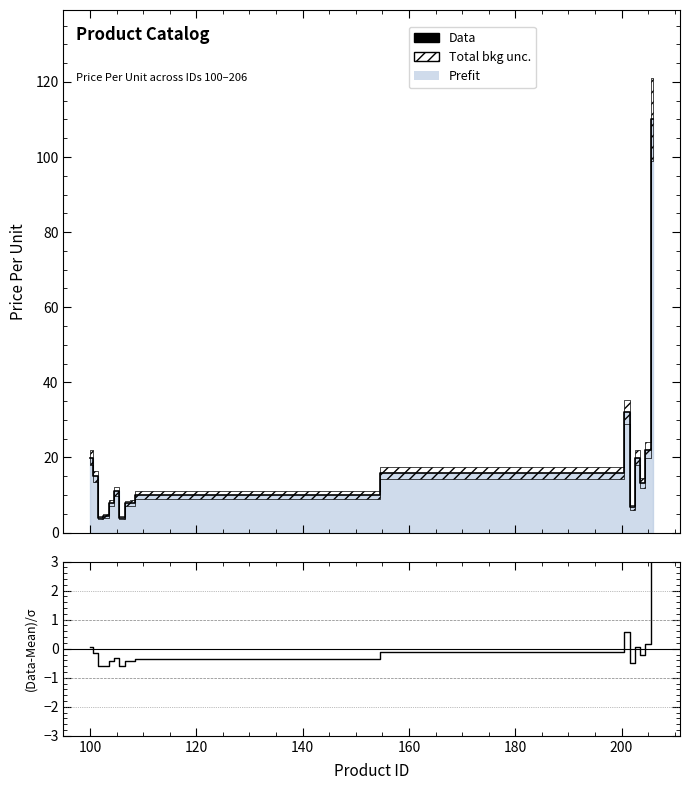

How many data points in (Data-Mean)/σ are less than 0?

12